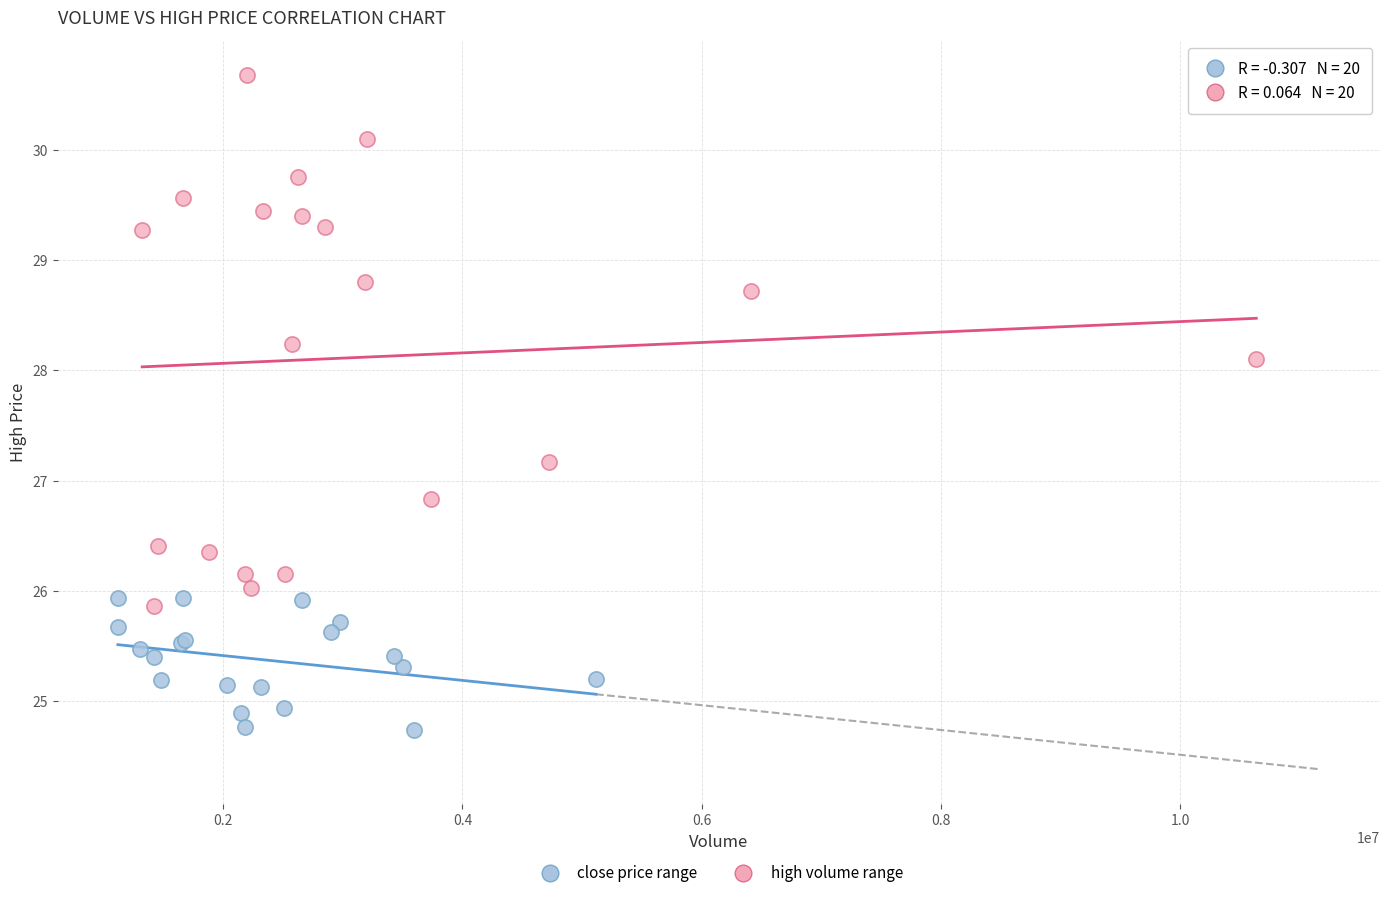

Which series has the largest Y range (max minus min)?

high volume range